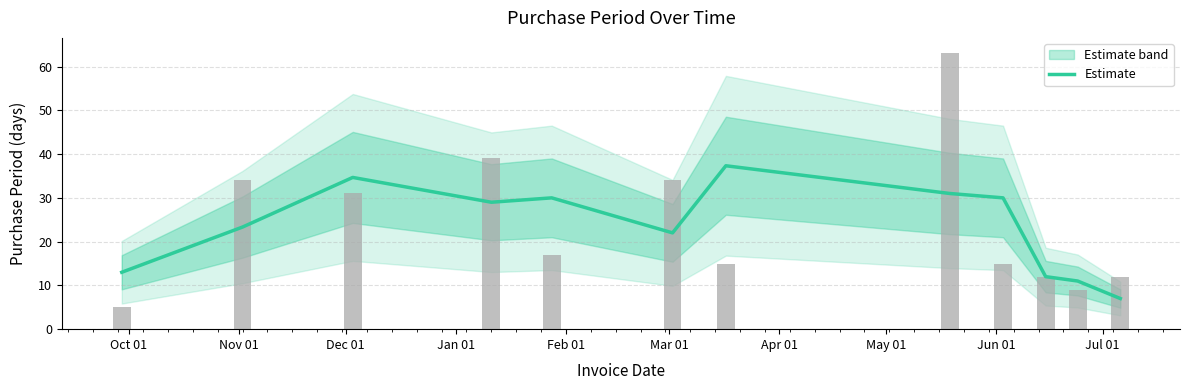

What is the label of the 3rd bar from the left?

Dec 01